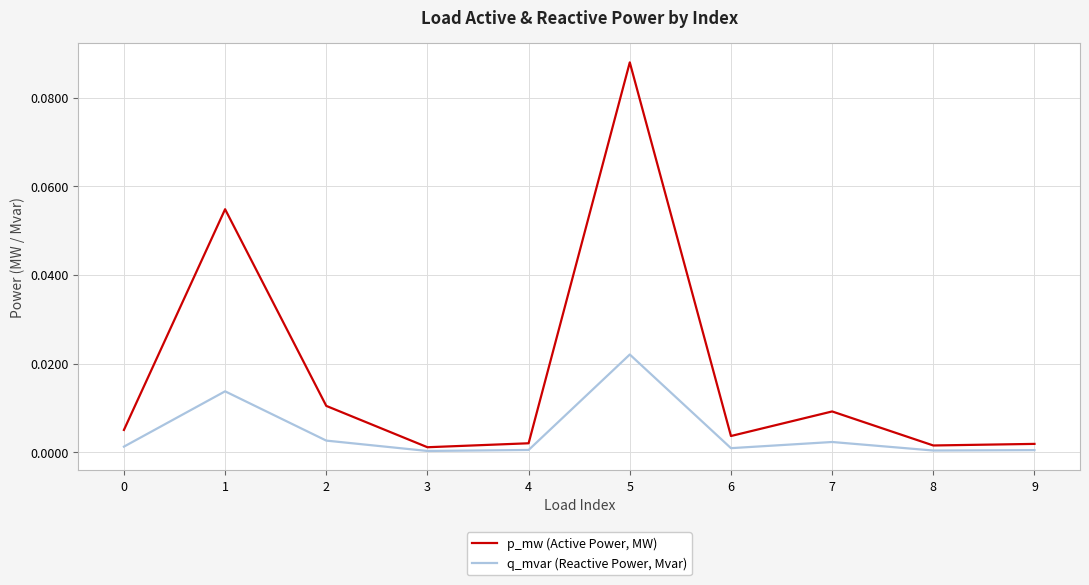

True or false: p_mw (Active Power, MW) and q_mvar (Reactive Power, Mvar) cross at least once.

False